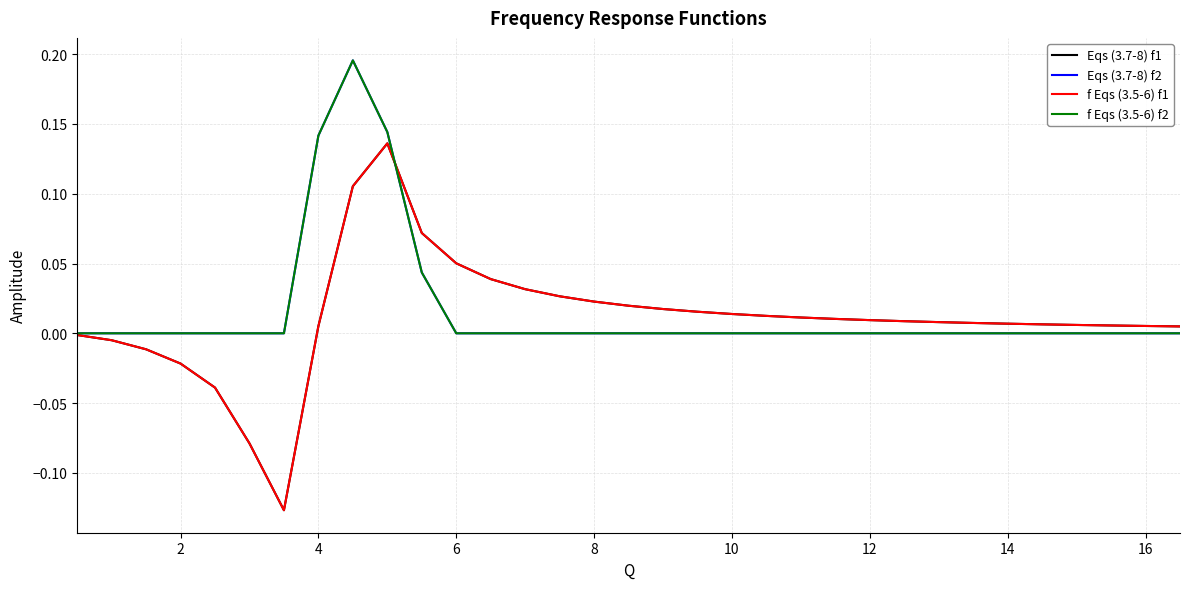

Does the chart display data point markers on the line(s)?

No